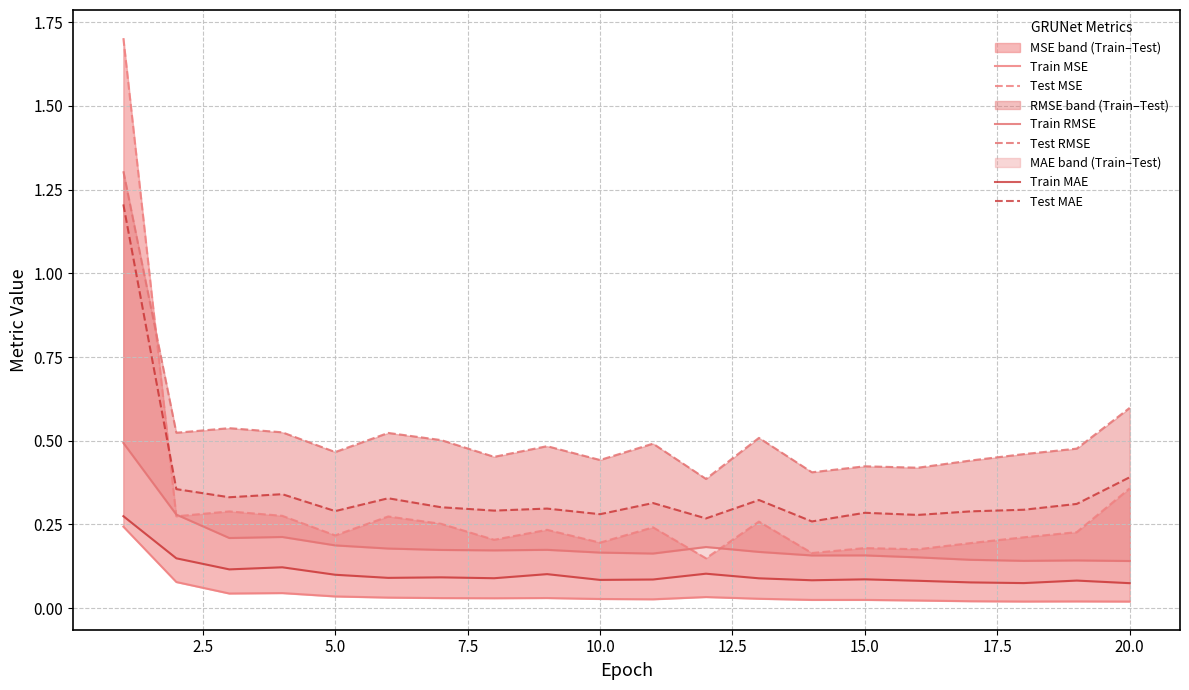

What is the greatest value displayed?

1.7